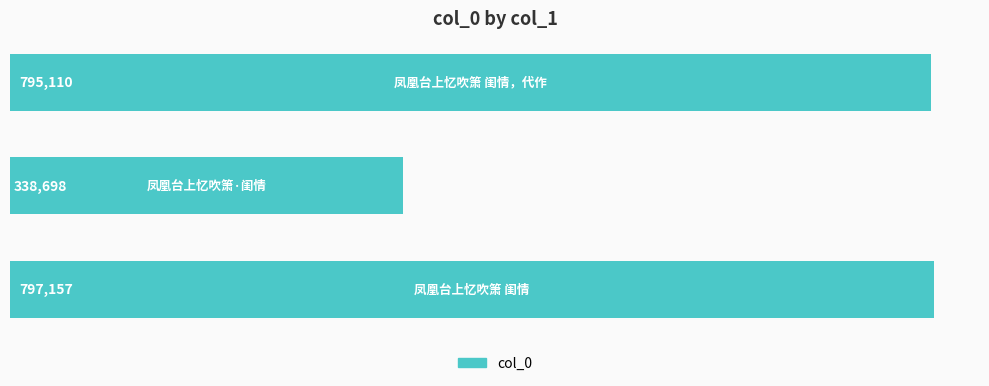

What is the difference between the maximum and minimum values?

458459